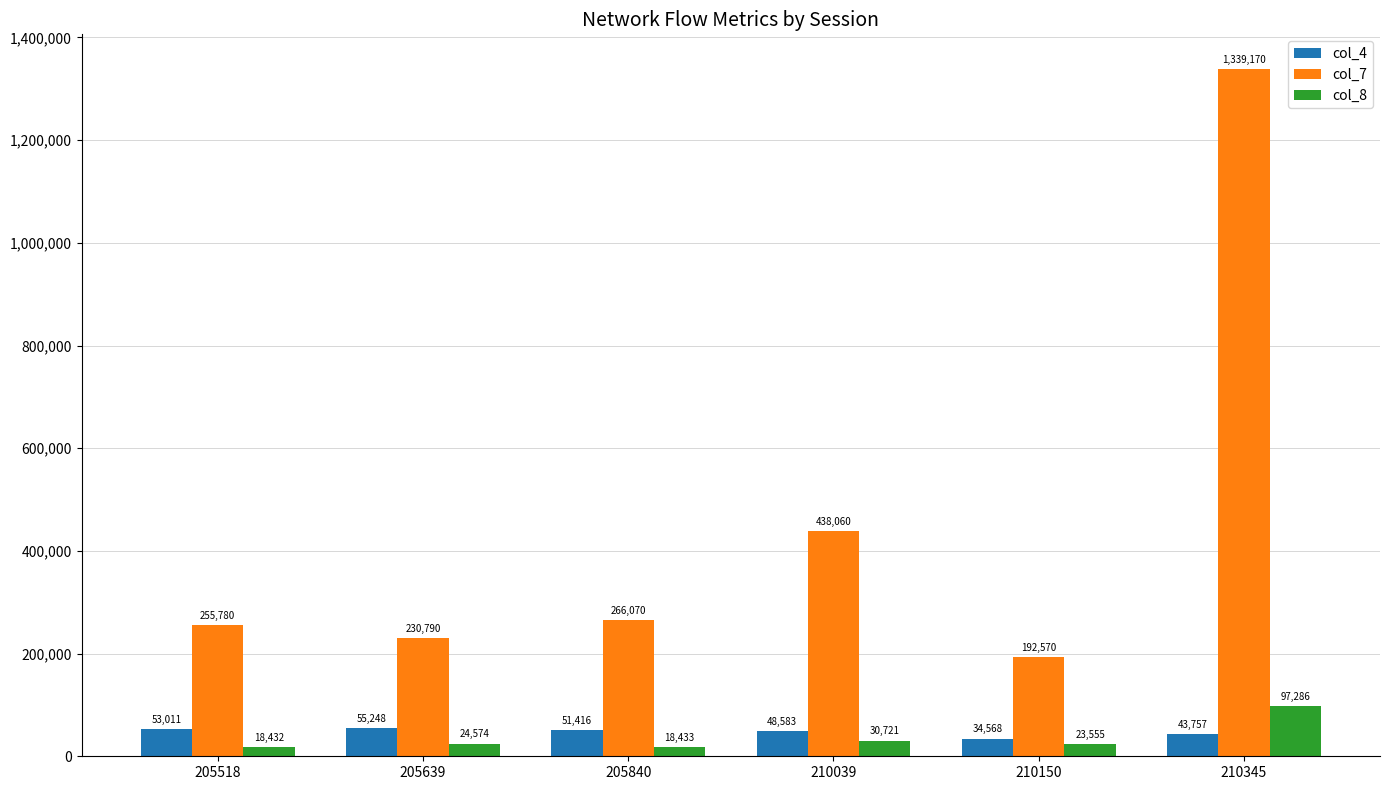

What is the greatest value displayed?

1339170